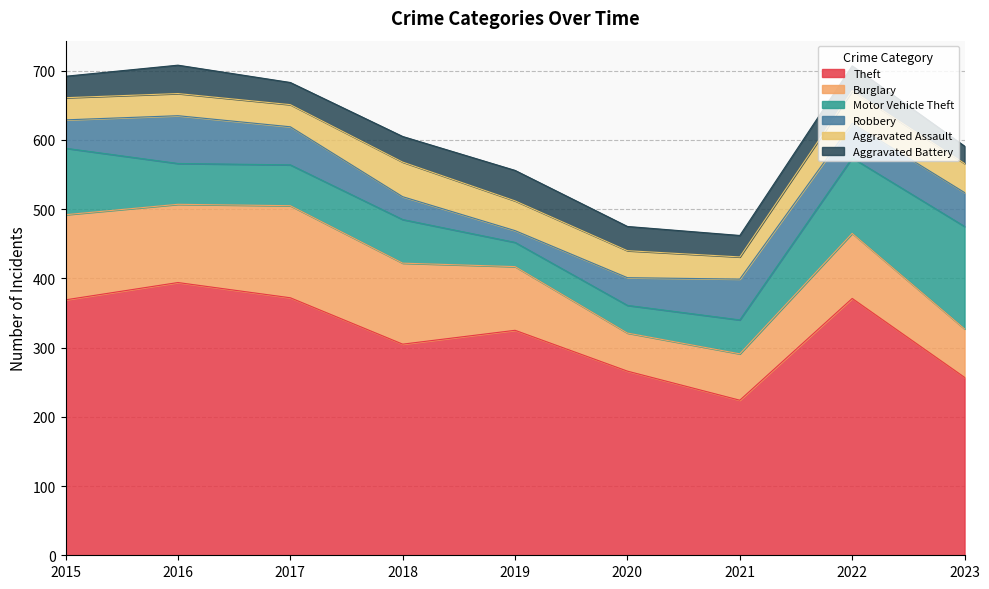

What is the maximum value shown in the chart?

394